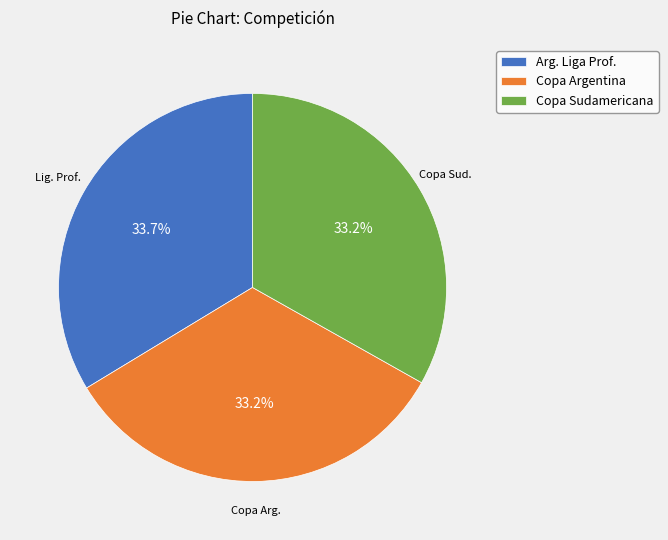

Between Copa Argentina and Arg. Liga Prof., which is larger?

Arg. Liga Prof.